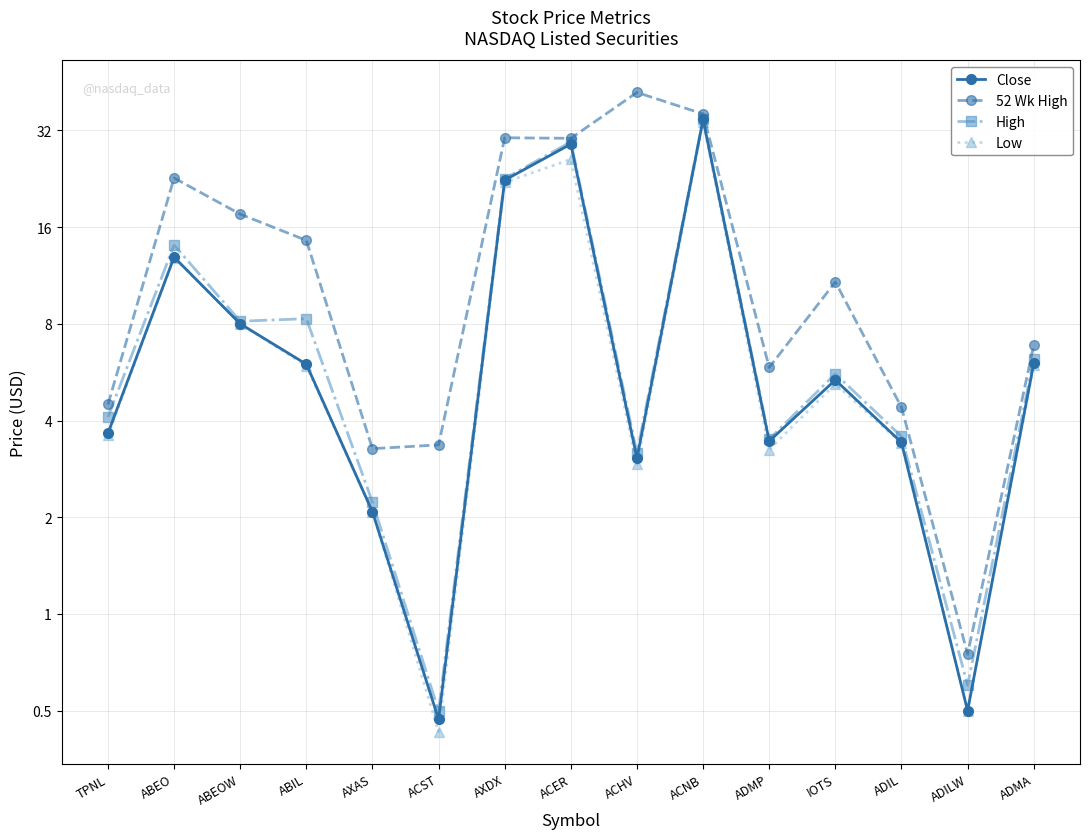

List the series in order of their peak value, highest first.

52 Wk High, High, Close, Low